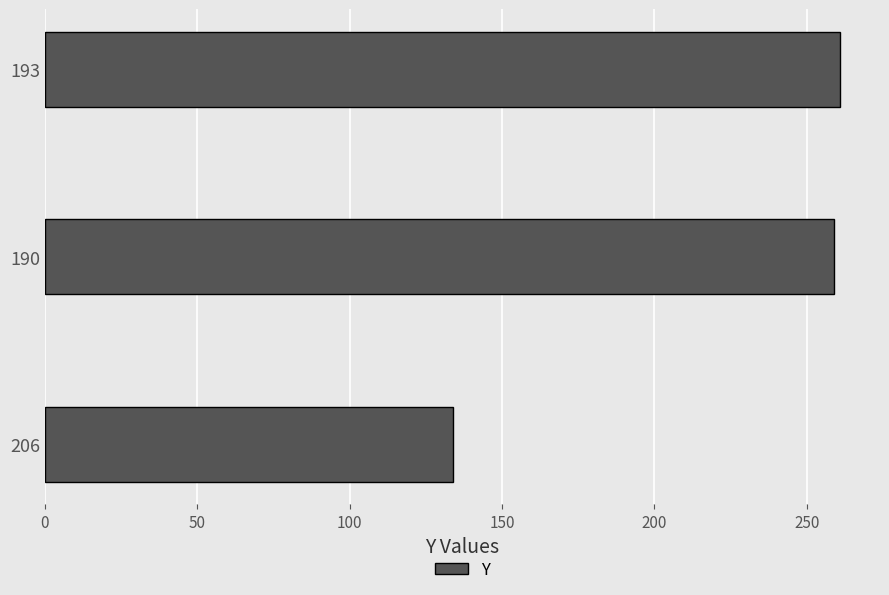

How many data points does each series have?

3